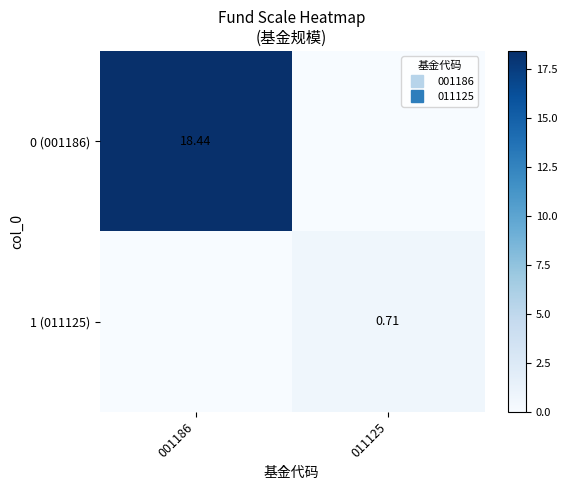

How many data points does each series have?

2